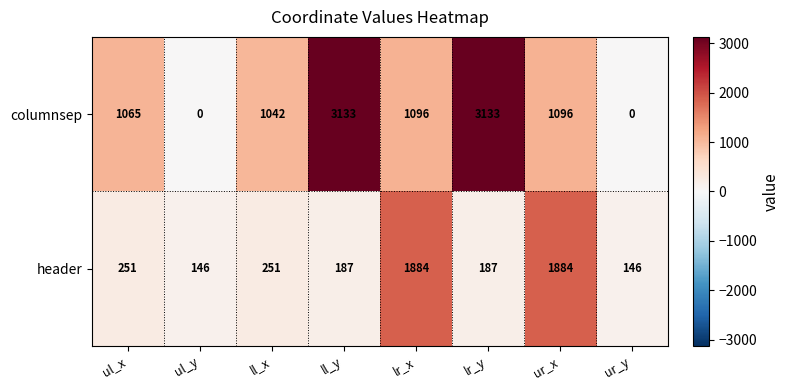

What is the difference between the columnsep values at ur_y and ur_x?

1096